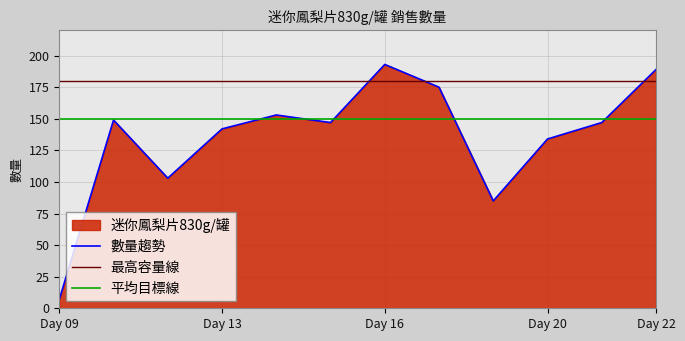

Which category has the lowest value in the 數量趨勢 series?

Day 09